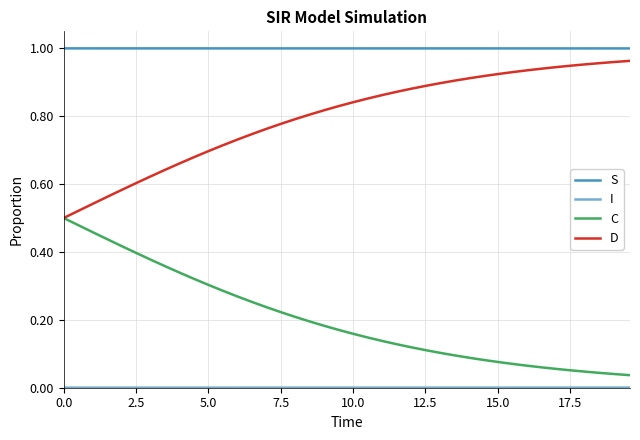

True or false: D and S cross at least once.

False